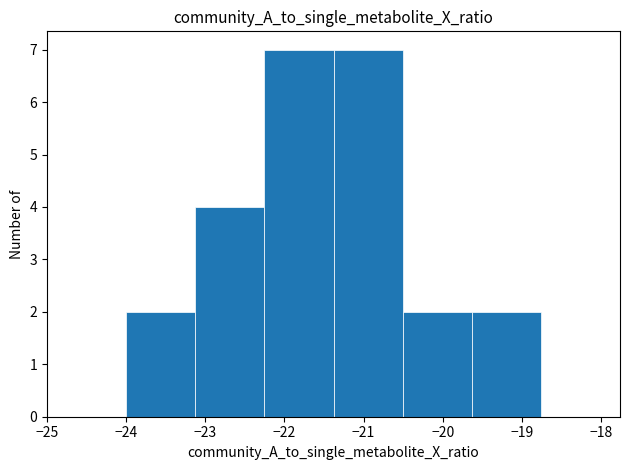

What is the height of the bar covering -23.1 to -22.3 on the x-axis? Neither the bar edges nor the heights are printed on the chart, so give them approximately, as read against the axes.

4